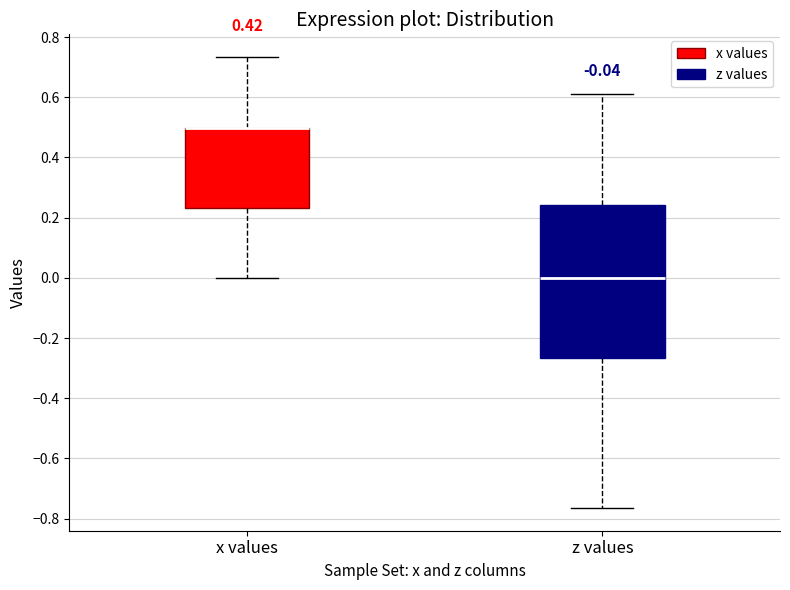

Comparing the boxes themselves (not the whiskers), which one is the tallest?

z values